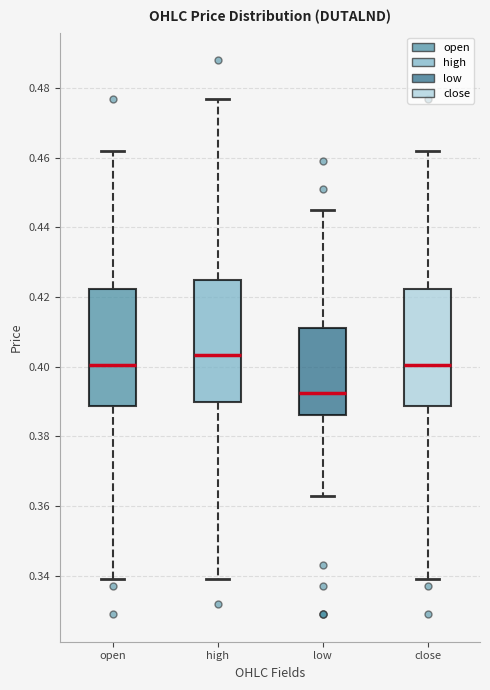

Reading left to right, read every box against the y-axis: the position of its median line, the range the box covers, and the ends of its whiskers. The values are not printed on the chart, so give them approximately, as read against the axis.

open: median 0.400, box 0.388 to 0.422, whiskers 0.340 to 0.462
high: median 0.404, box 0.390 to 0.426, whiskers 0.340 to 0.478
low: median 0.392, box 0.386 to 0.412, whiskers 0.364 to 0.446
close: median 0.400, box 0.388 to 0.422, whiskers 0.340 to 0.462